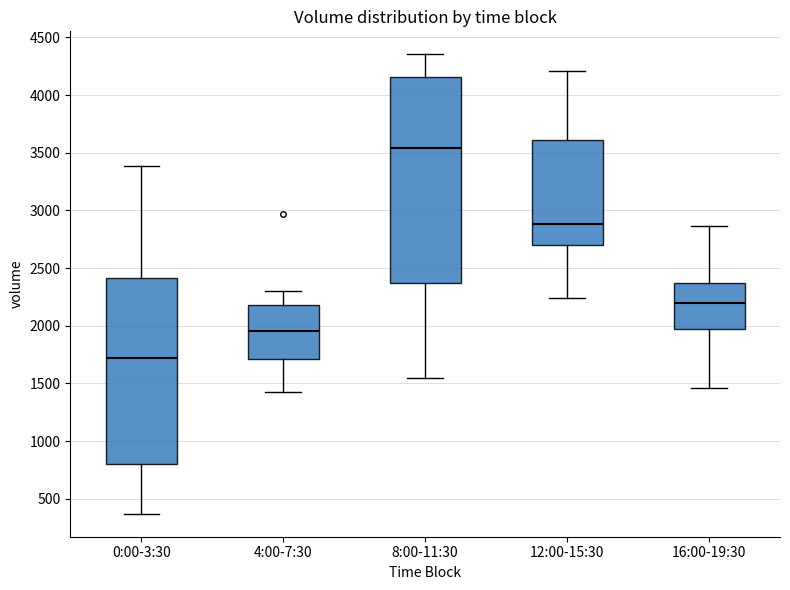

Where does the upper whisker of the box for 16:00-19:30 end on the y-axis? The values are not printed on the chart, so give them approximately, as read against the axis.

2850